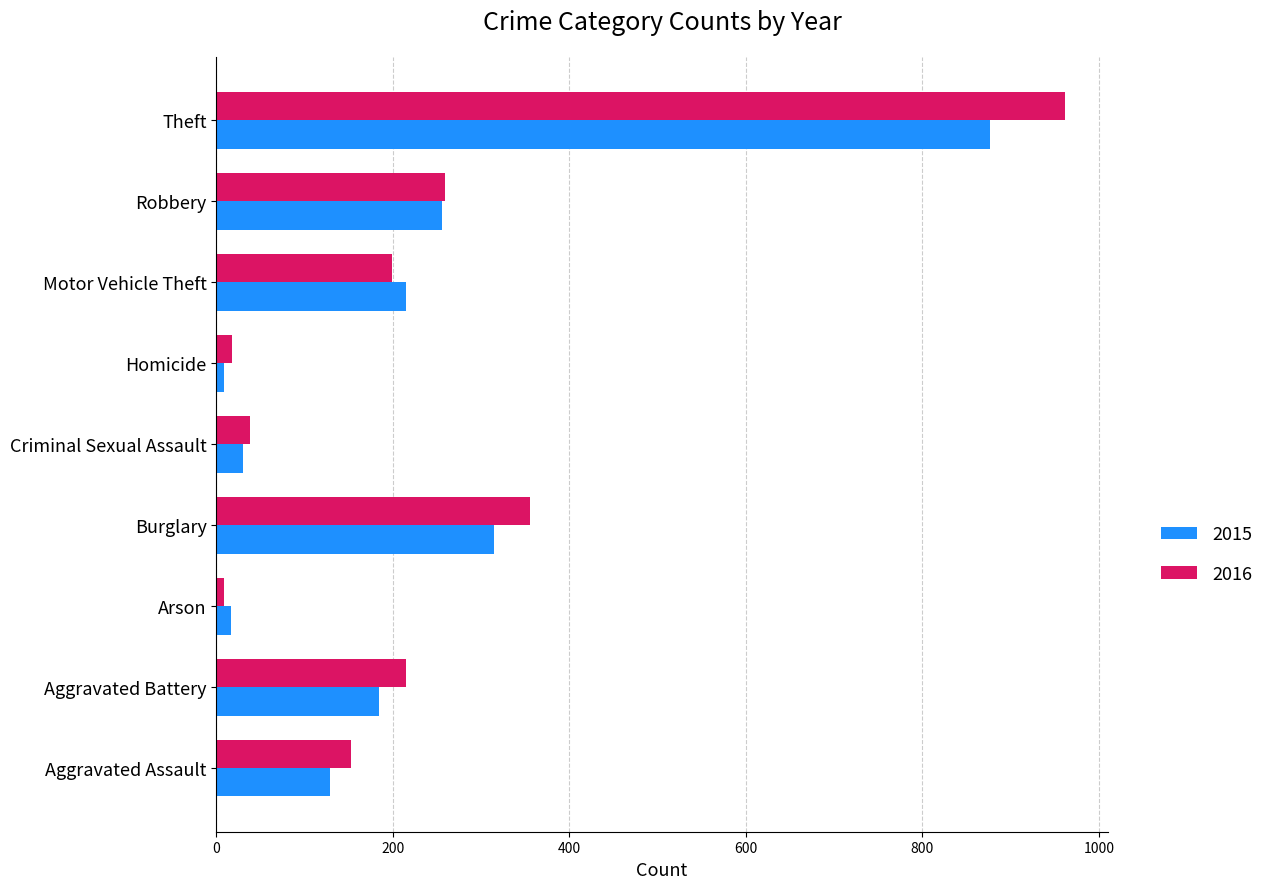

Read the 2016 value at Aggravated Battery, to the nearest 50.

200